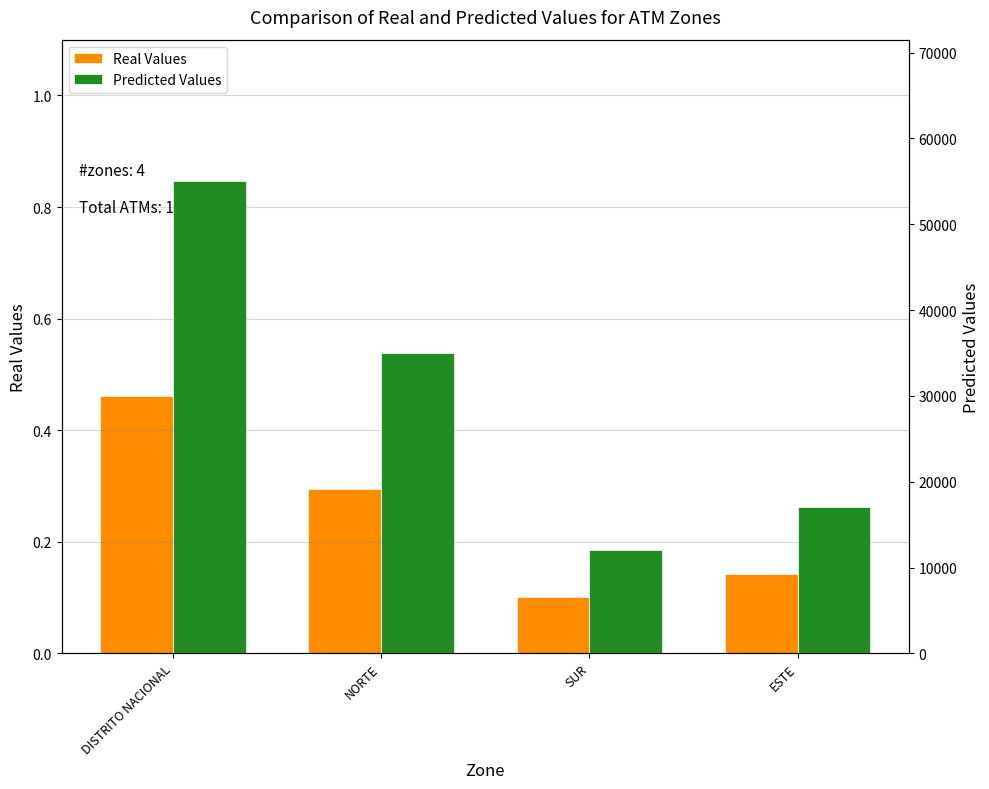

List the series in order of their overall mean, lowest first.

Real Values, Predicted Values